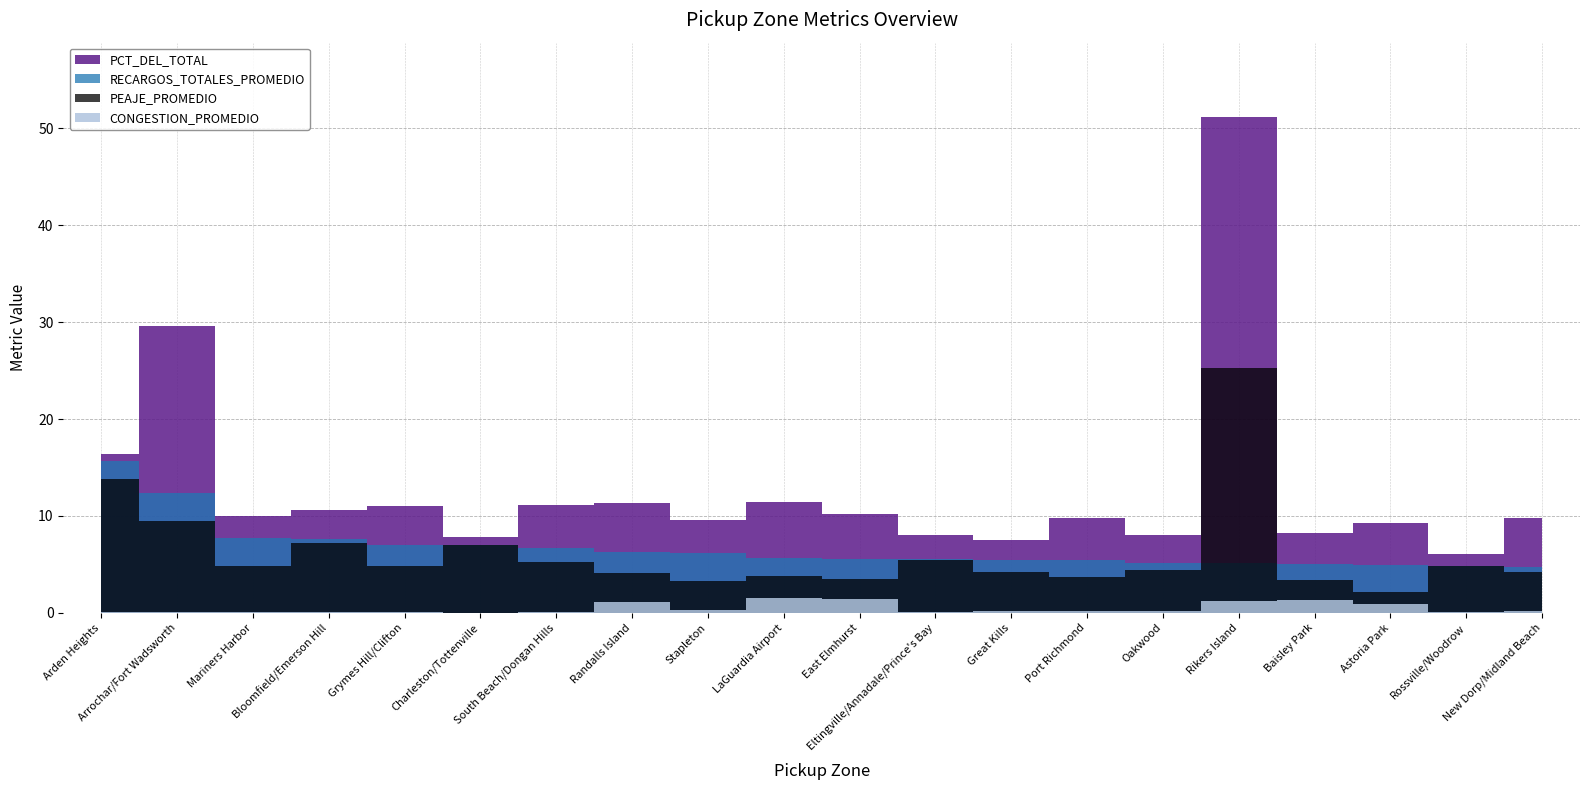

Where is the first local minimum for PEAJE_PROMEDIO?

Mariners Harbor